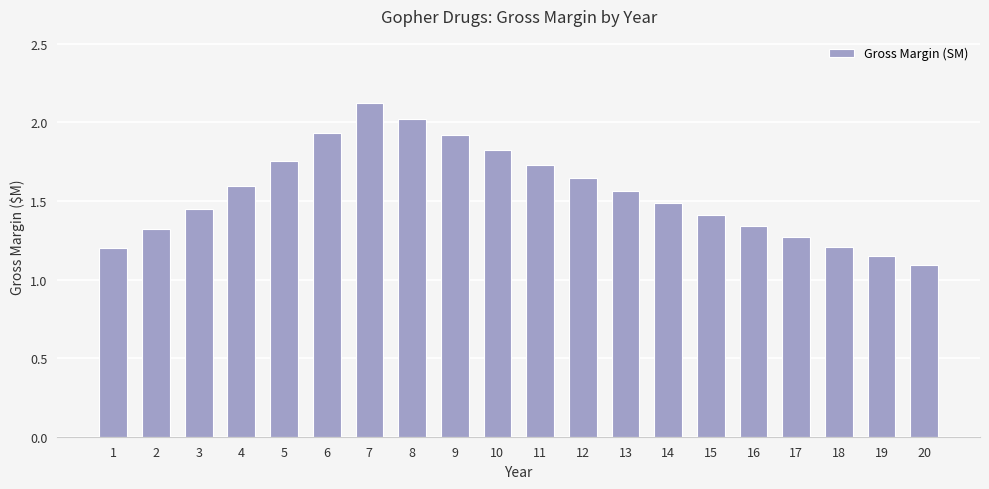

Are the bars grouped side by side (vs. stacked)?

No